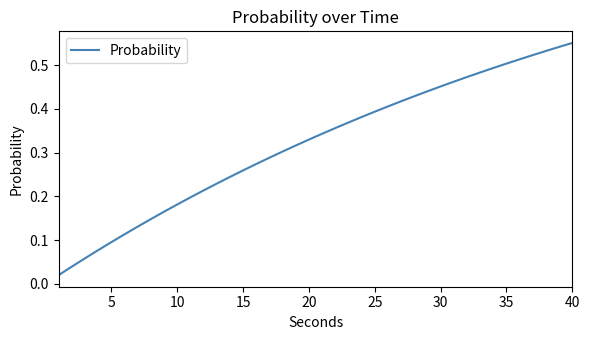

The chart shows a value of 0.1 at 40. True or false?

False